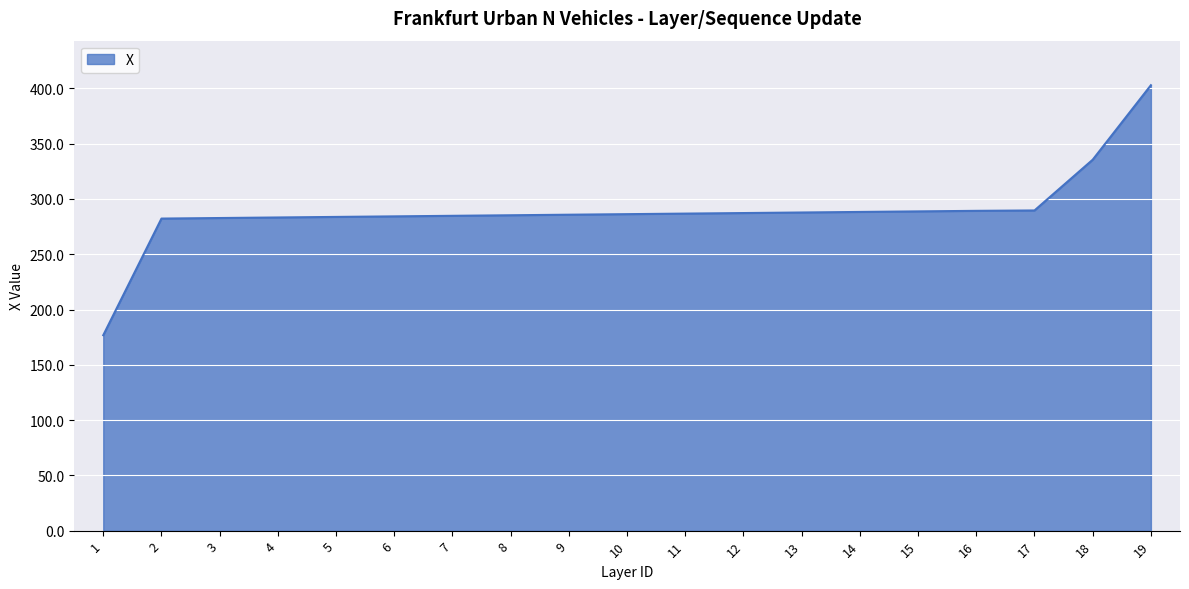

True or false: the data shows 134.2 at 18.

False